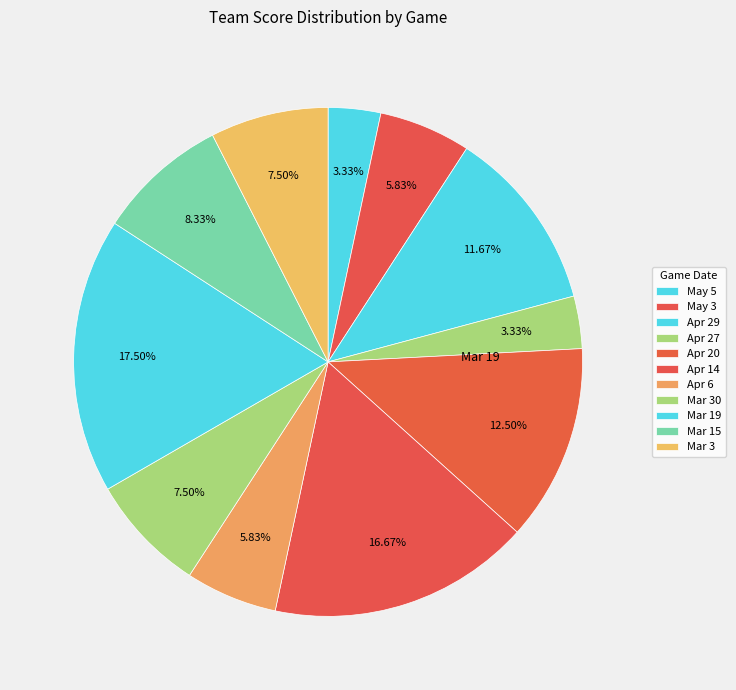

What is the largest slice in the pie chart?

Mar 19